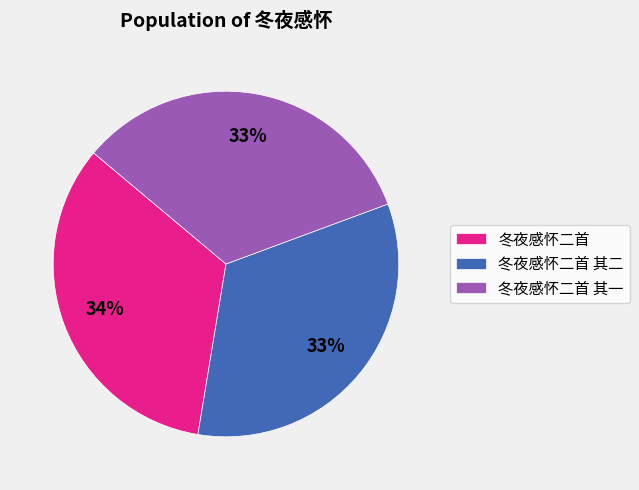

Is 冬夜感怀二首 其一 the majority of the pie?

No